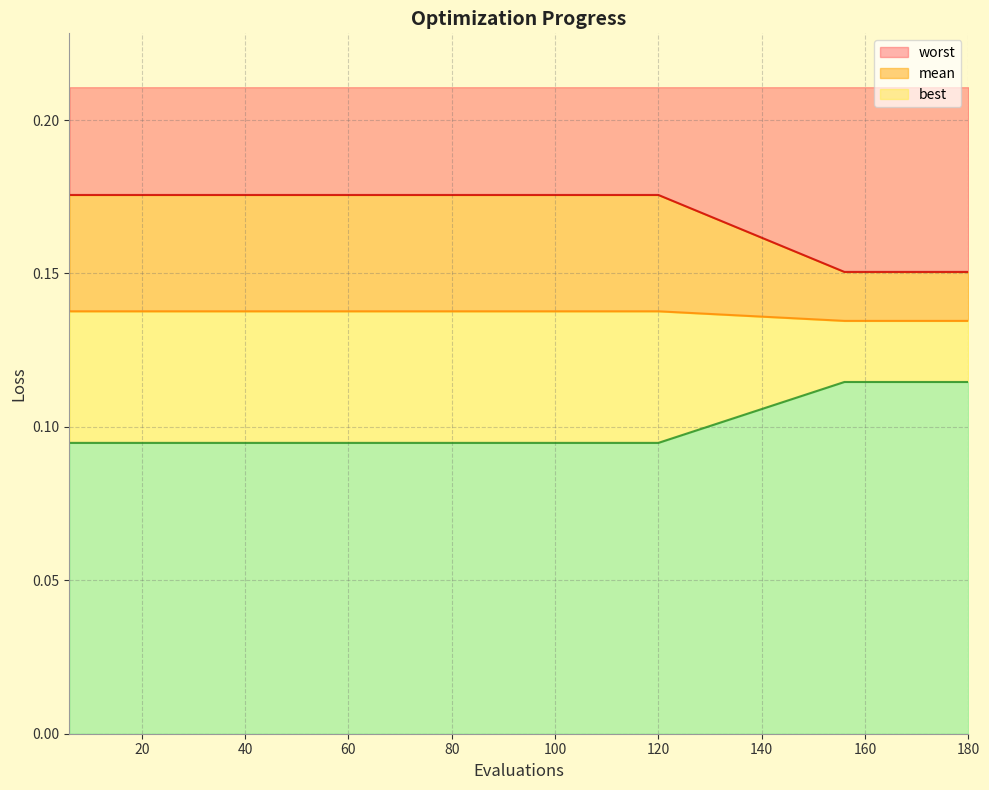

Which label corresponds to the largest value in the chart?

6